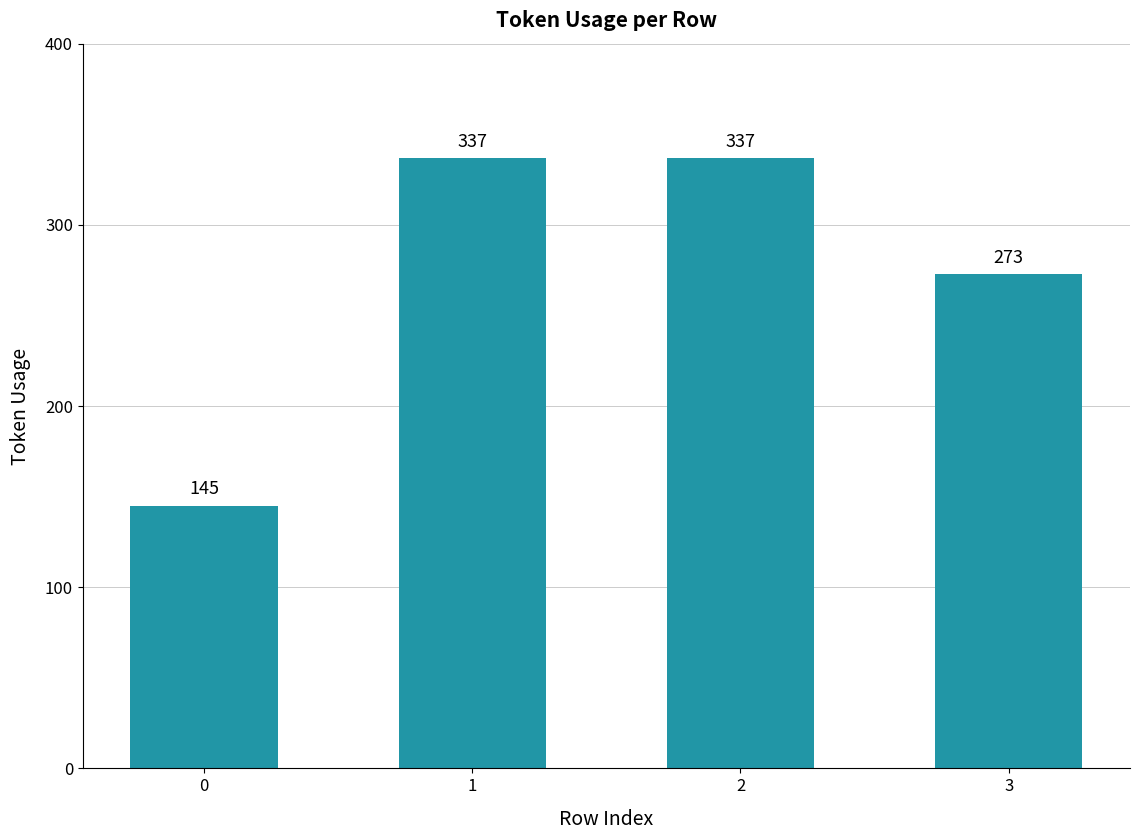

What is the average value?

273